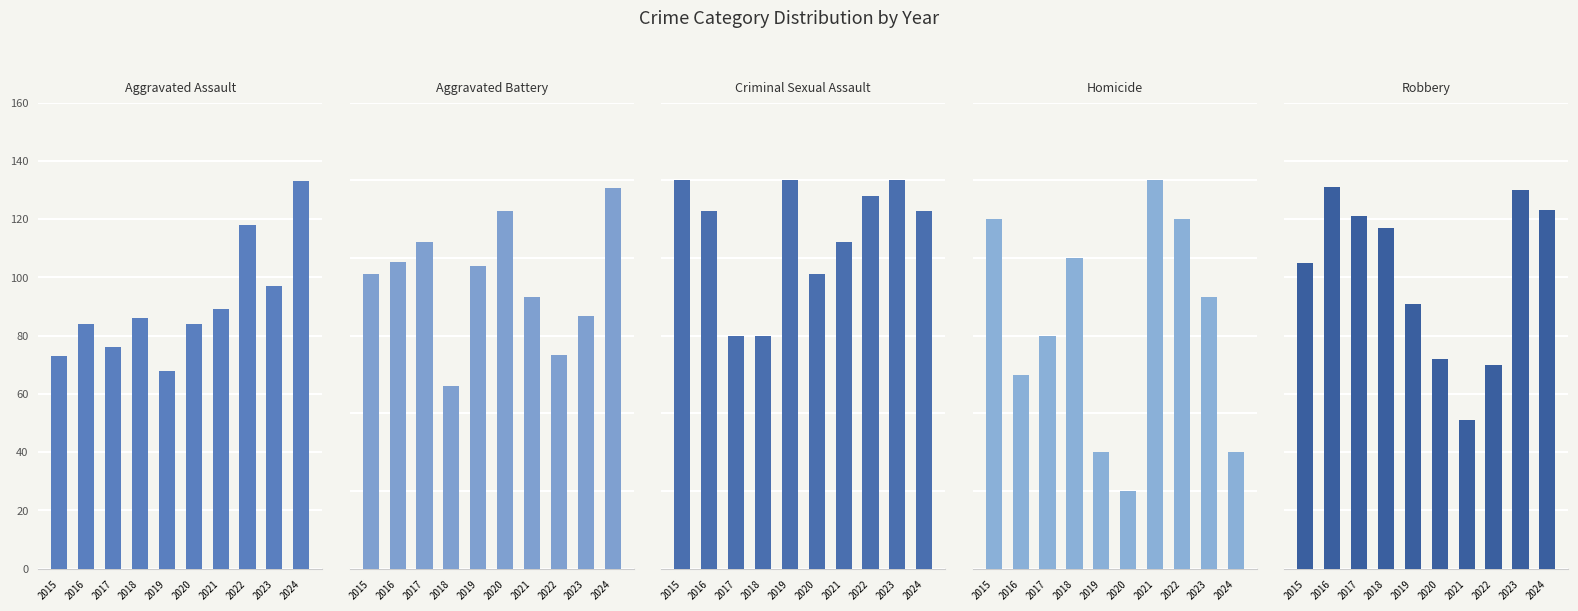

What is the smallest value displayed?

2